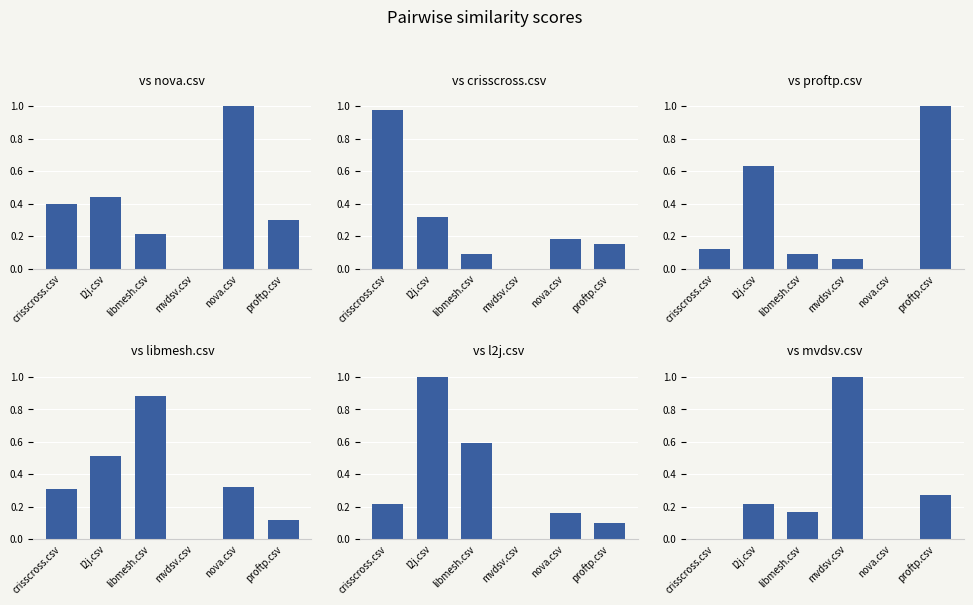

Is the value of proftp.csv at proftp.csv greater than the value of mvdsv.csv at l2j.csv?

Yes